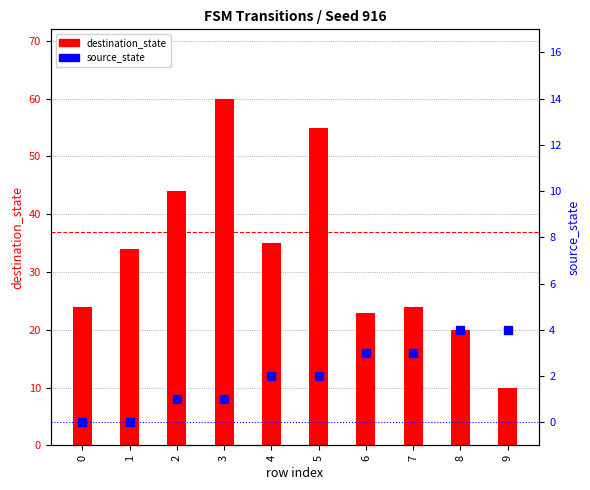

Which series has the largest Y range (max minus min)?

destination_state